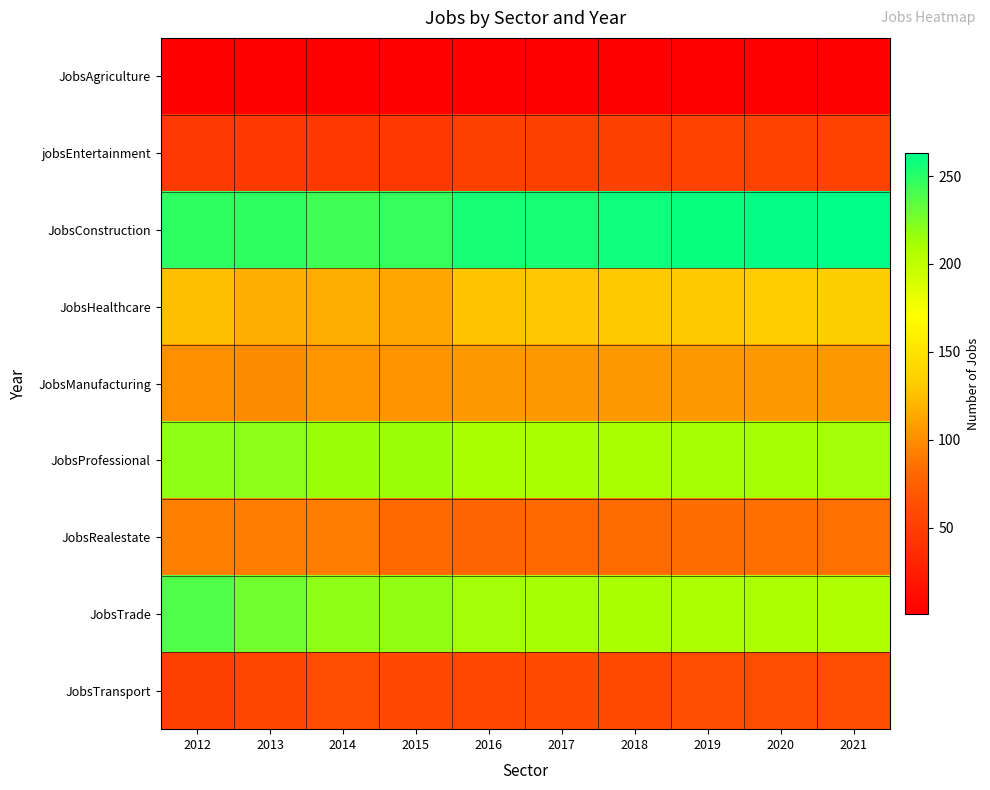

Between 2018 and 2014, which is larger?

2018